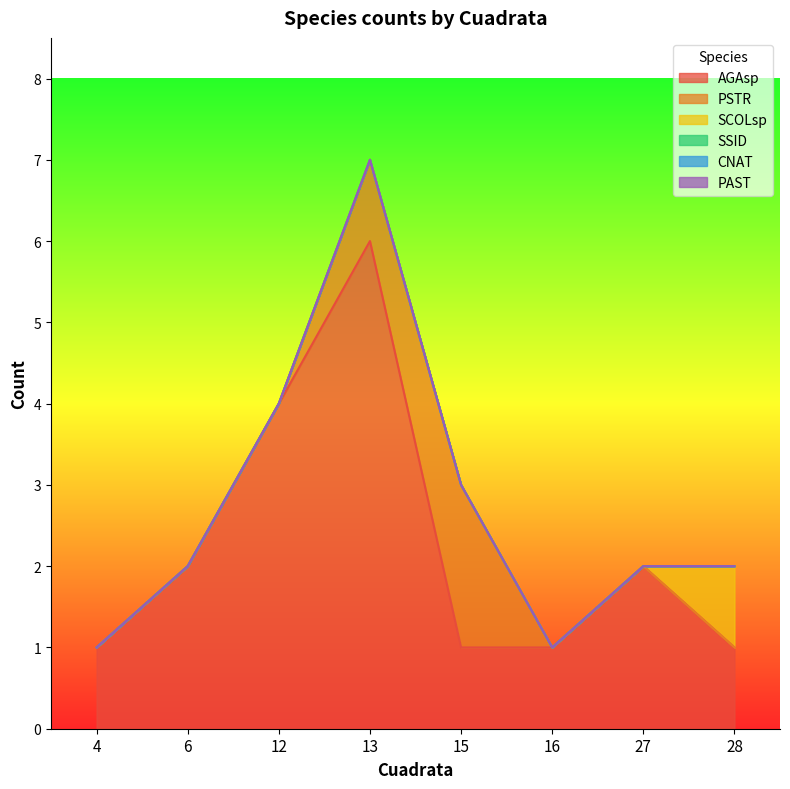

Is it true that AGAsp equals 1 at 16?

True